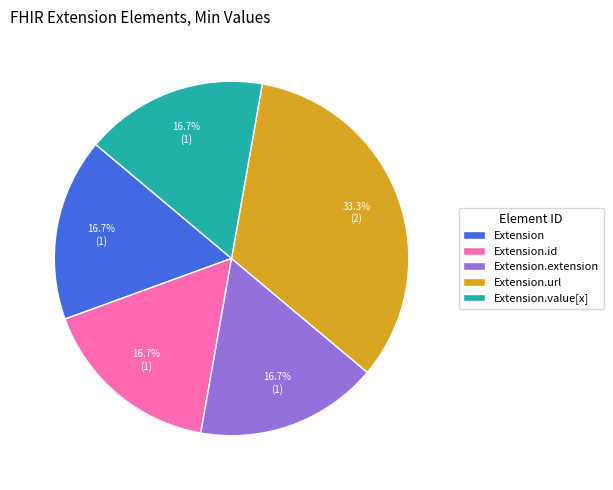

Does any single category account for the majority?

No